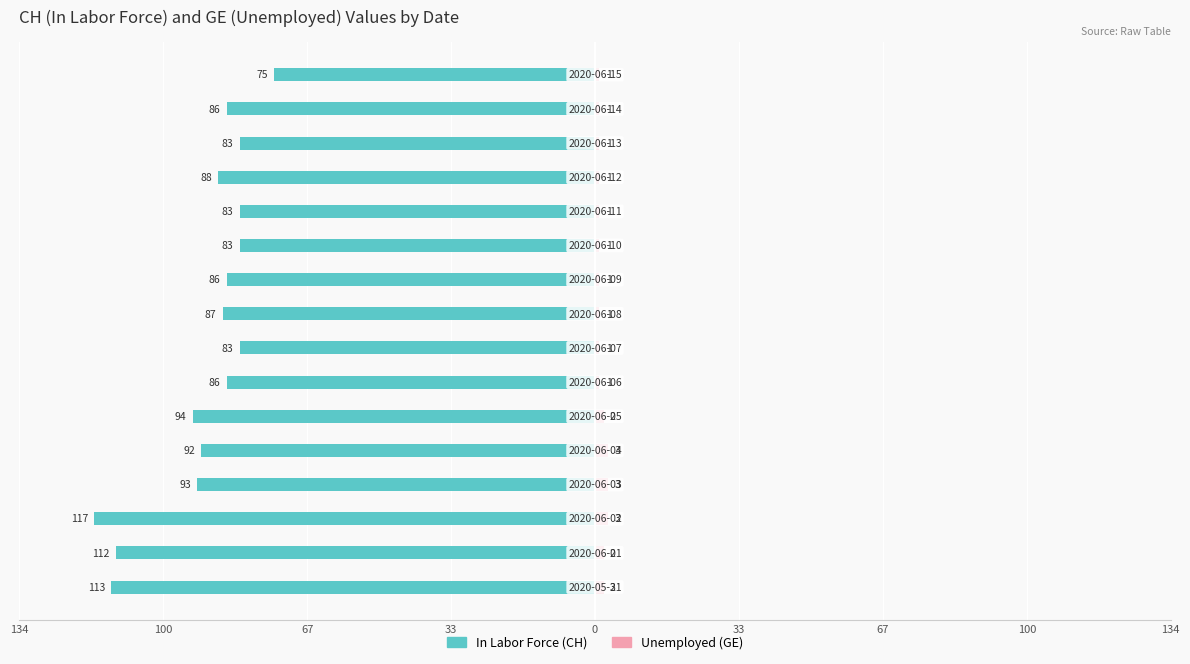

Between 67 and 9, which series saw the biggest shift?

In Labor Force